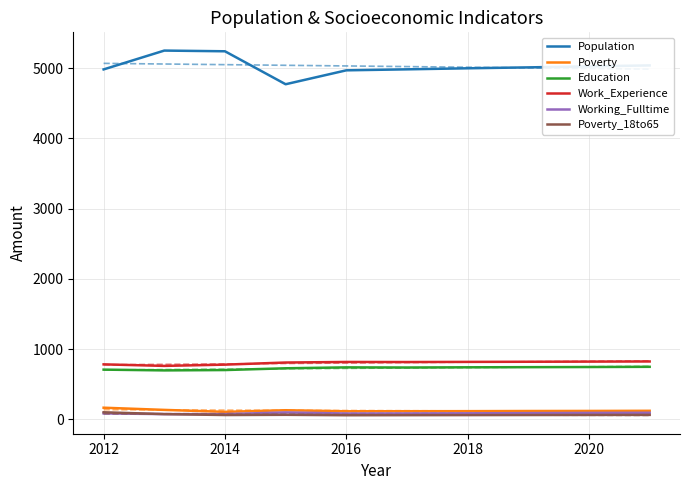

What is the value of the Education point at the 6th from the left?

739